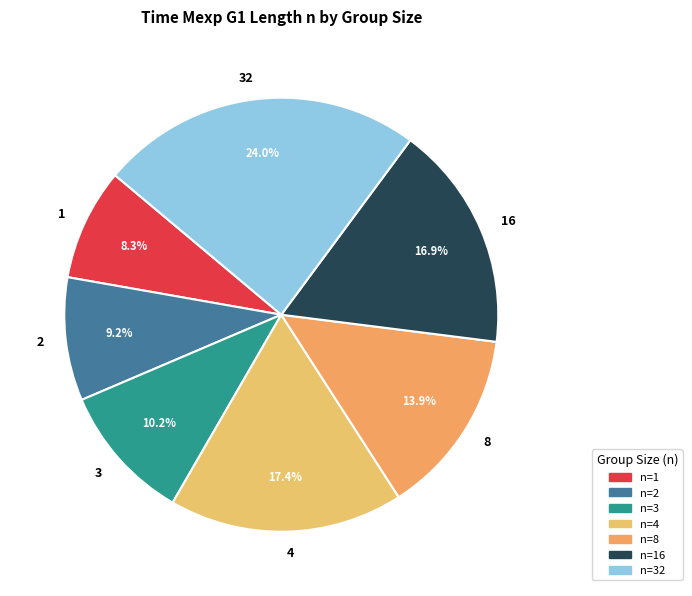

How many segments does this pie chart have?

7